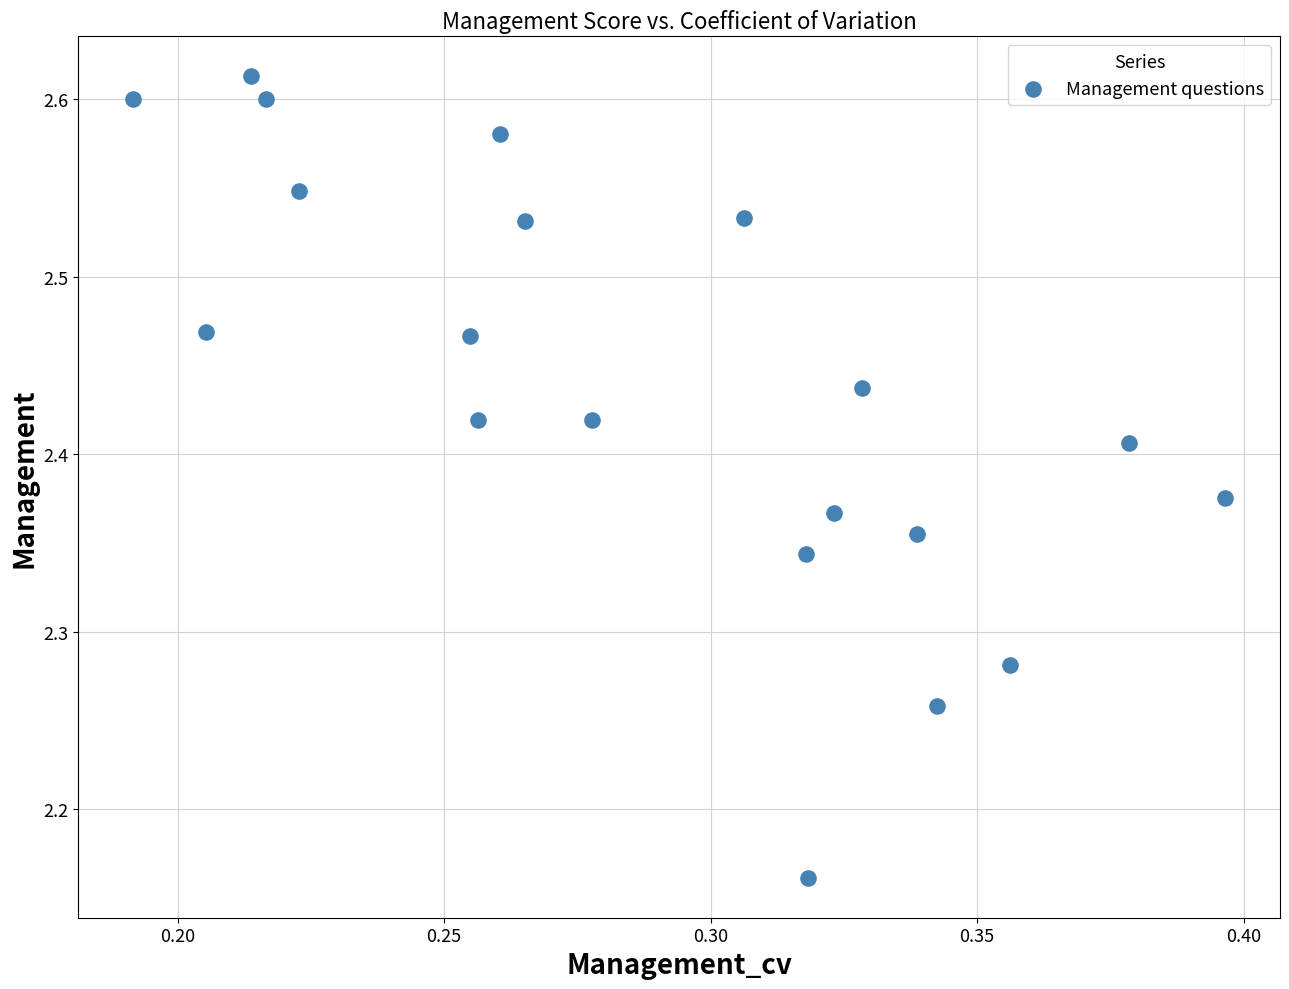

How many points are shown in the scatter plot?

20